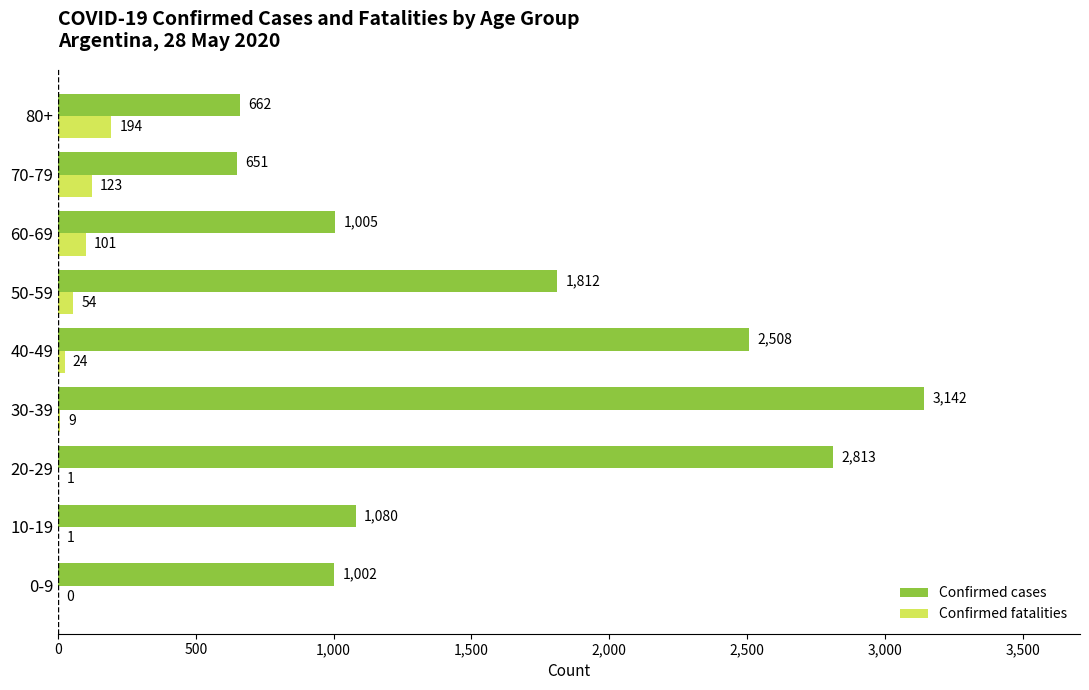

How many data points does each series have?

9